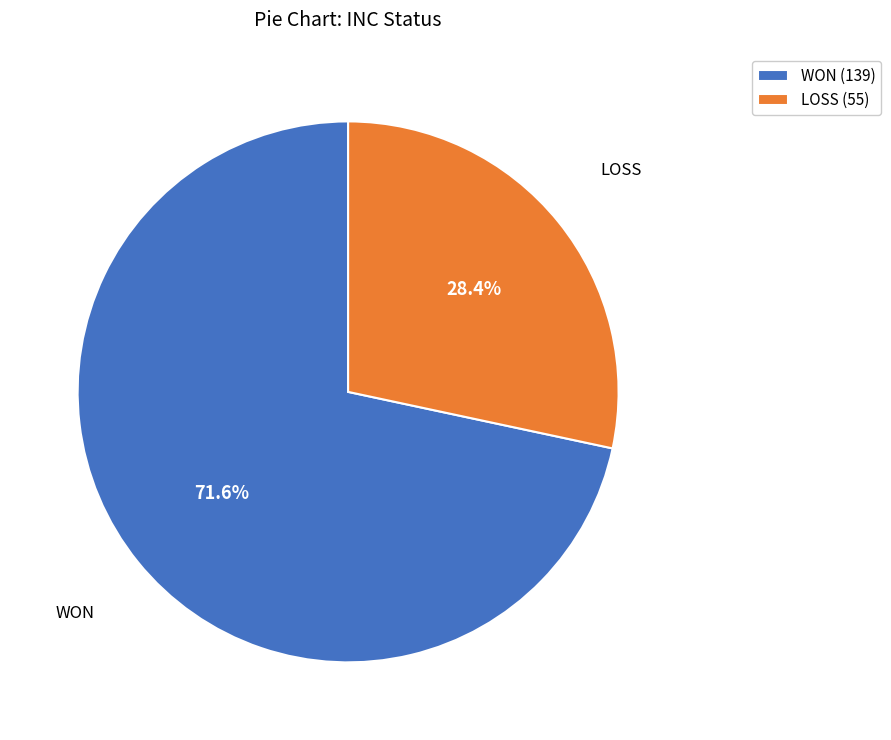

Which slice represents more than half of the pie?

WON